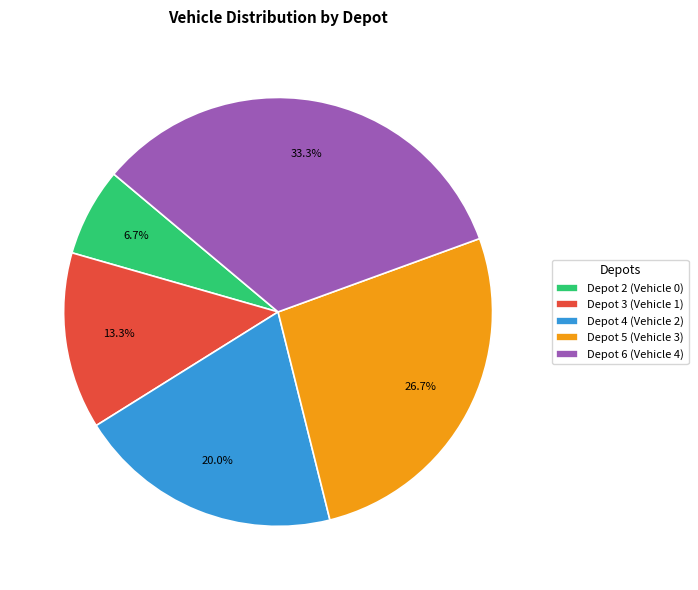

Is there any slice that represents more than half of the pie?

No